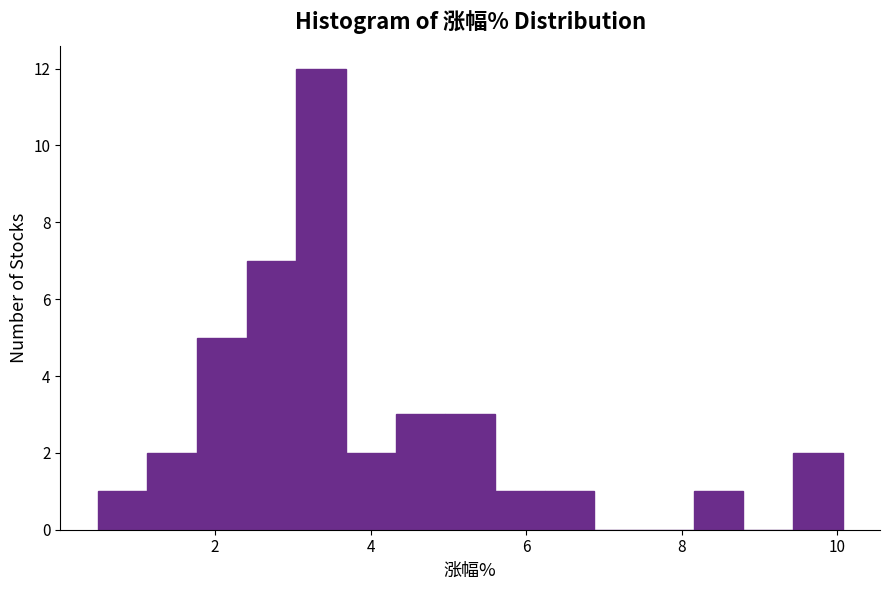

Around what value on the x-axis is the tallest bar? Give the approximate position of its centre, as read against the axis.

3.4